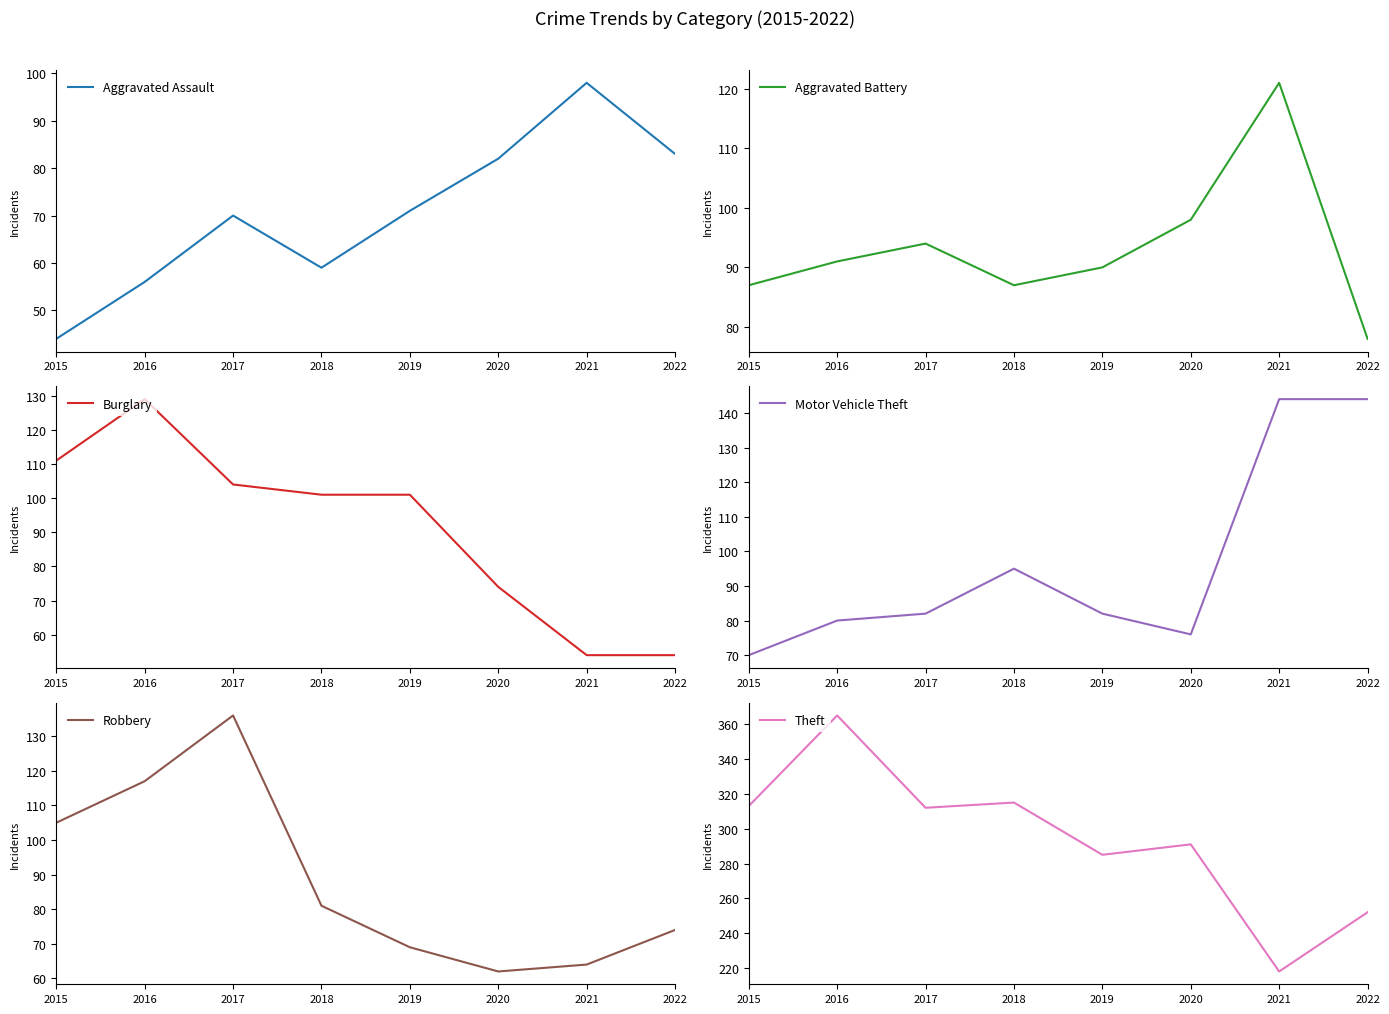

How many categories are shown in the chart?

8